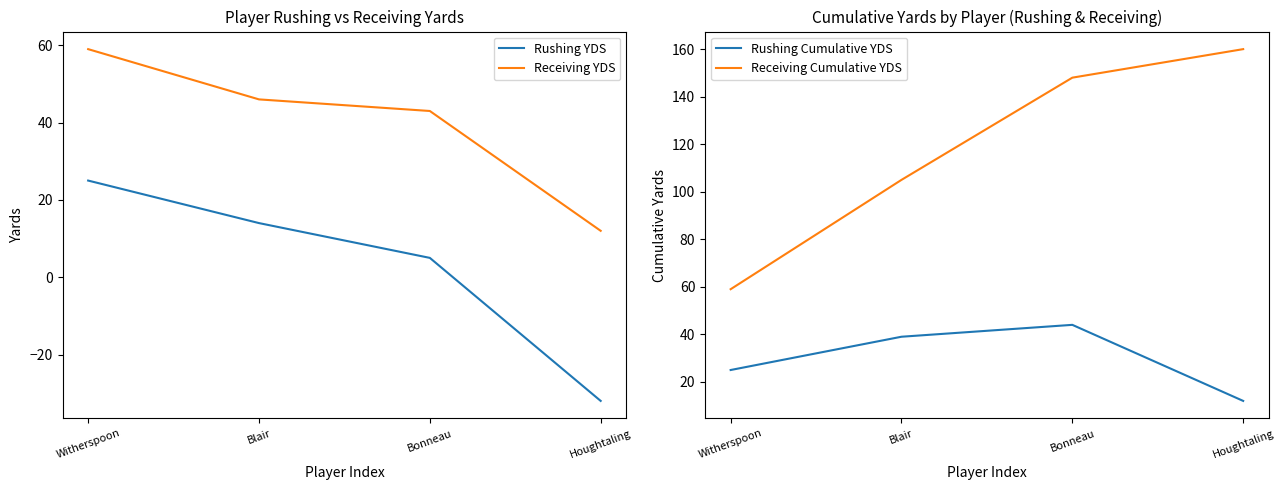

Count the Rushing Cumulative YDS values in the range 25 to 44.

3